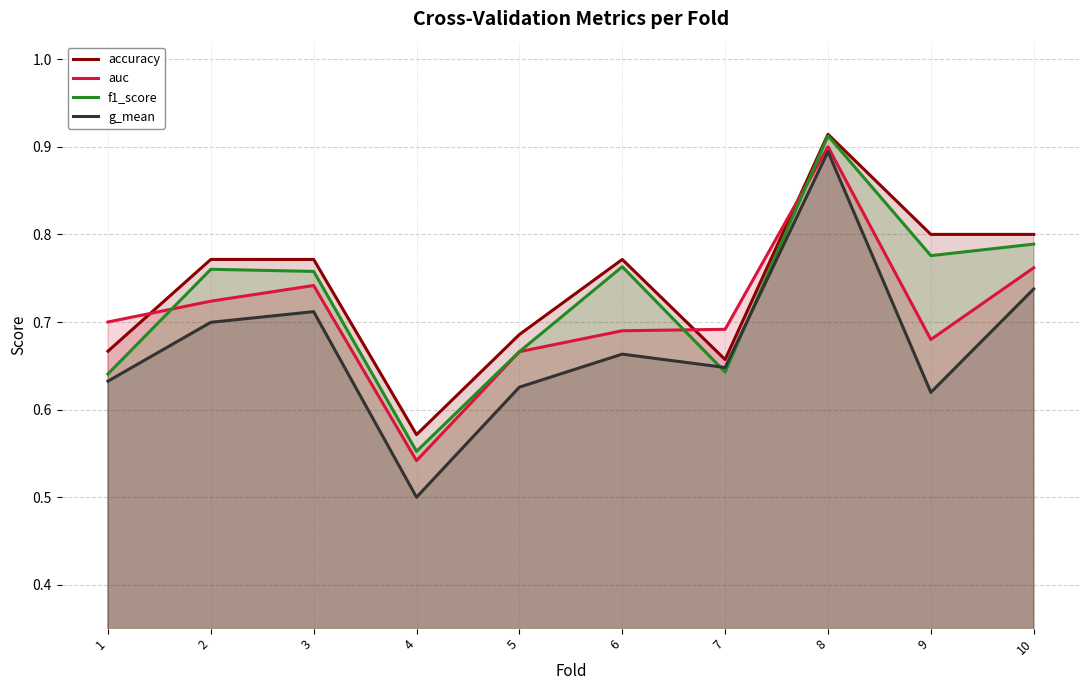

What is the average value of the f1_score series?

0.7